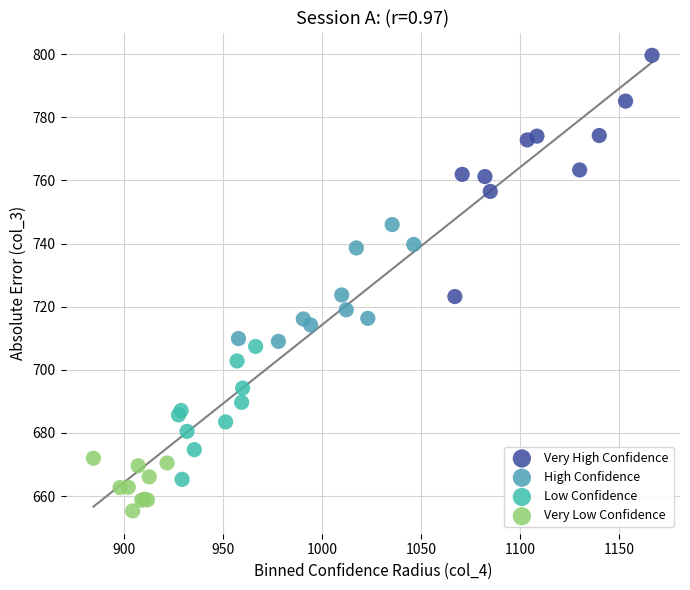

Which series has the widest spread of Y values?

Very High Confidence